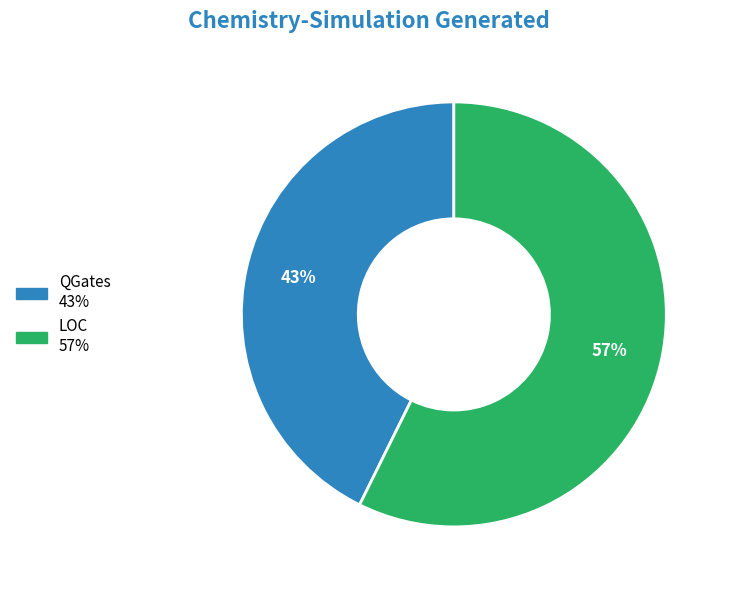

Do LOC and QGates together represent more than half of the pie?

Yes